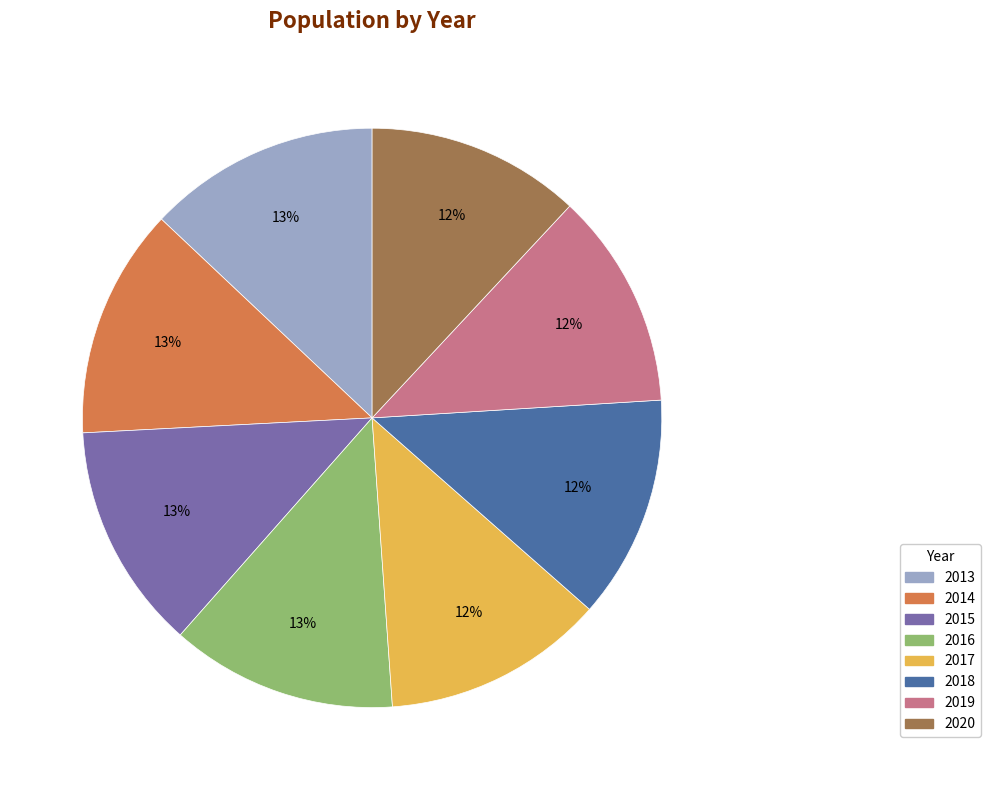

Do 2019 and 2013 together represent more than half of the pie?

No